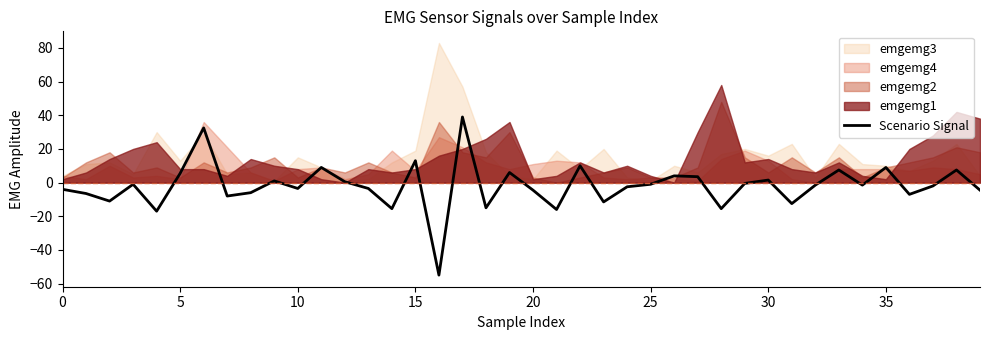

What is the lowest value of the Scenario Signal series?

-55.0